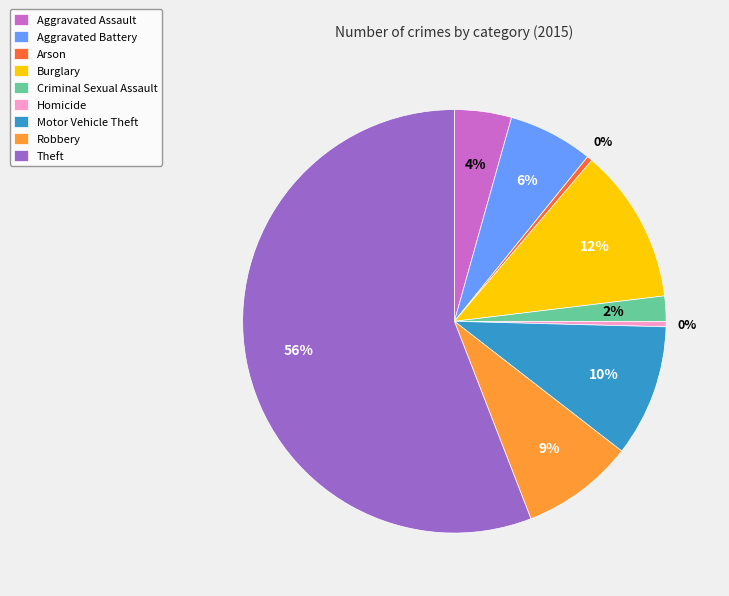

Which category has the biggest portion of the pie?

Theft